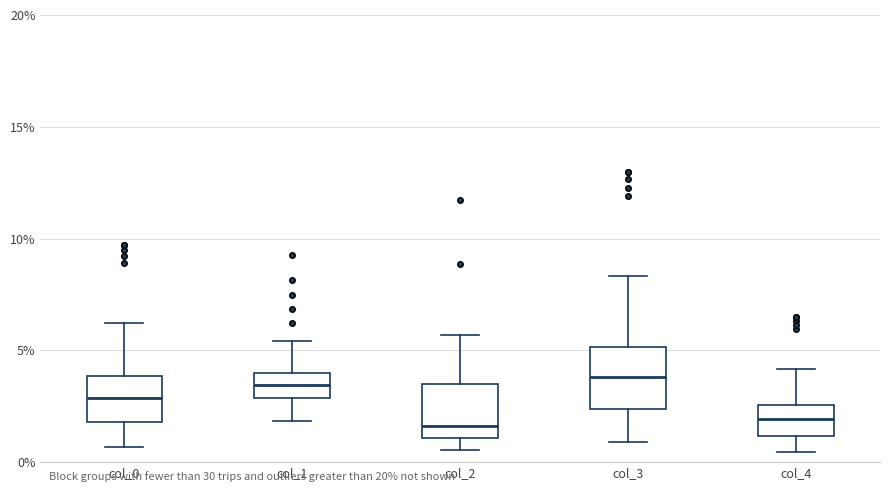

Reading left to right, read every box against the y-axis: the position of its median line, the range the box covers, and the ends of its whiskers. The values are not printed on the chart, so give them approximately, as read against the axis.

col_0: median 3.0, box 2.0 to 4.0, whiskers 0.5 to 6.0
col_1: median 3.5, box 3.0 to 4.0, whiskers 2.0 to 5.5
col_2: median 1.5, box 1.0 to 3.5, whiskers 0.5 to 5.5
col_3: median 4.0, box 2.5 to 5.0, whiskers 1.0 to 8.5
col_4: median 2.0, box 1.0 to 2.5, whiskers 0.5 to 4.0